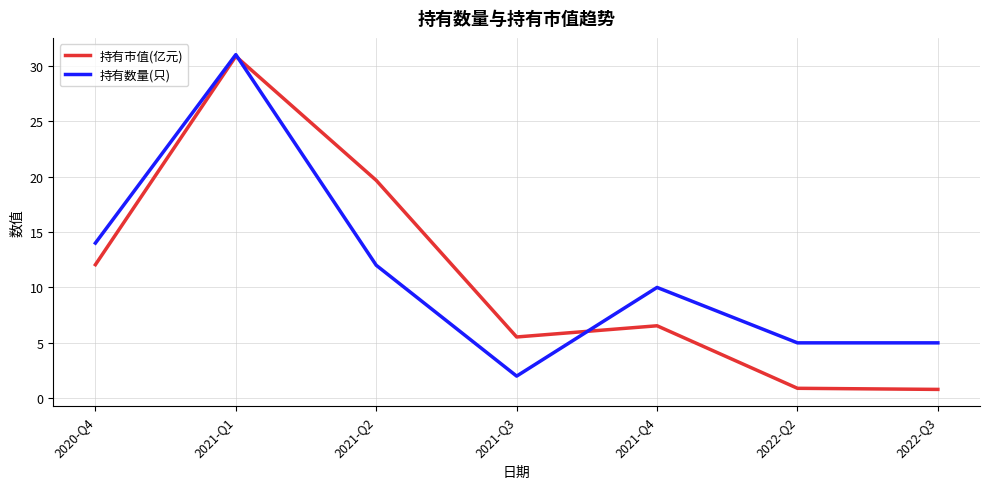

True or false: 持有市值(亿元) and 持有数量(只) cross at least once.

True